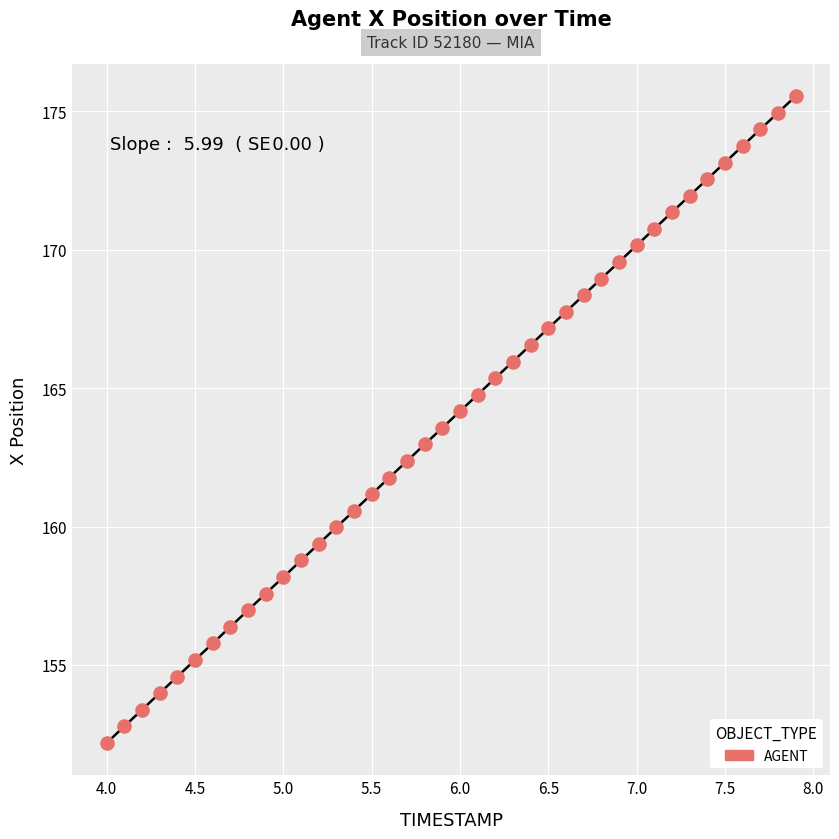

What is the range of Y values (max minus min)?

23.4